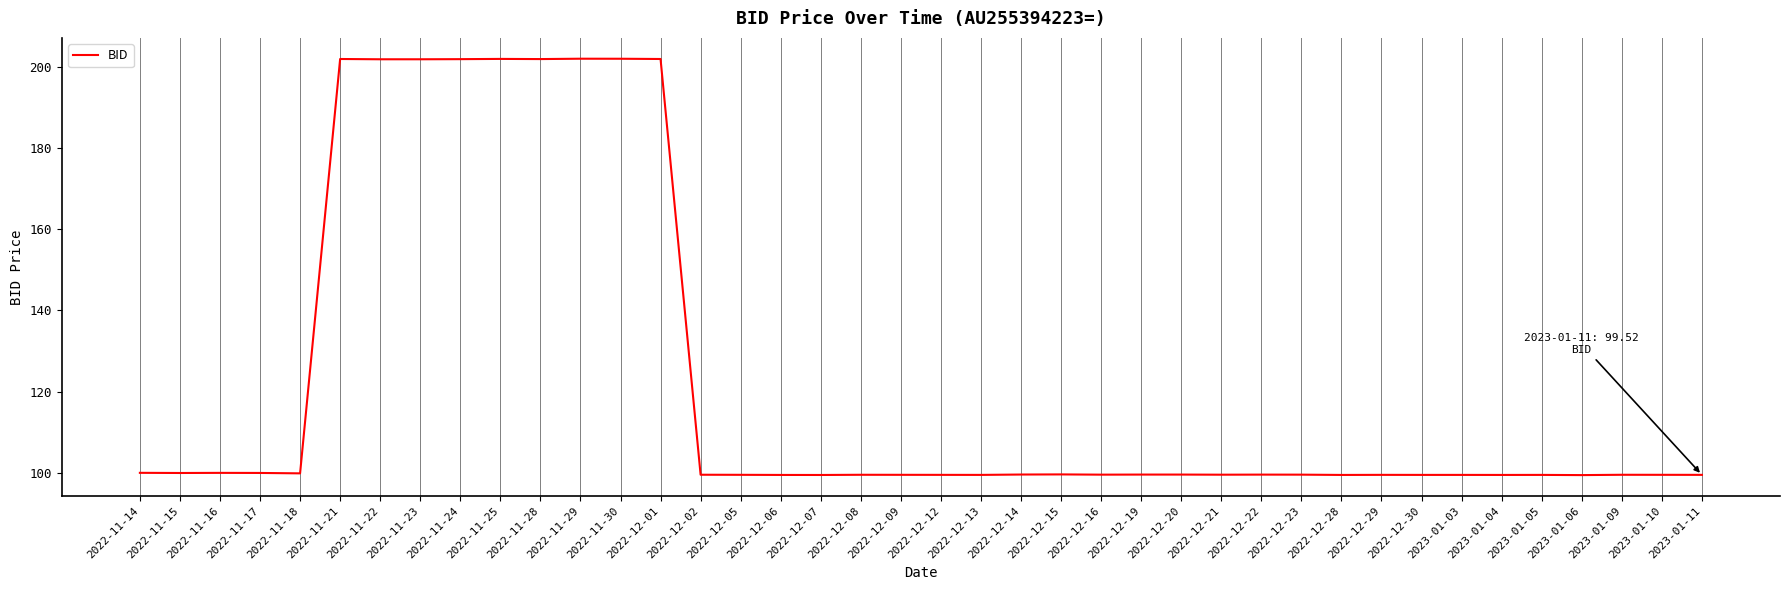

What is the difference between the maximum and minimum values?

102.5